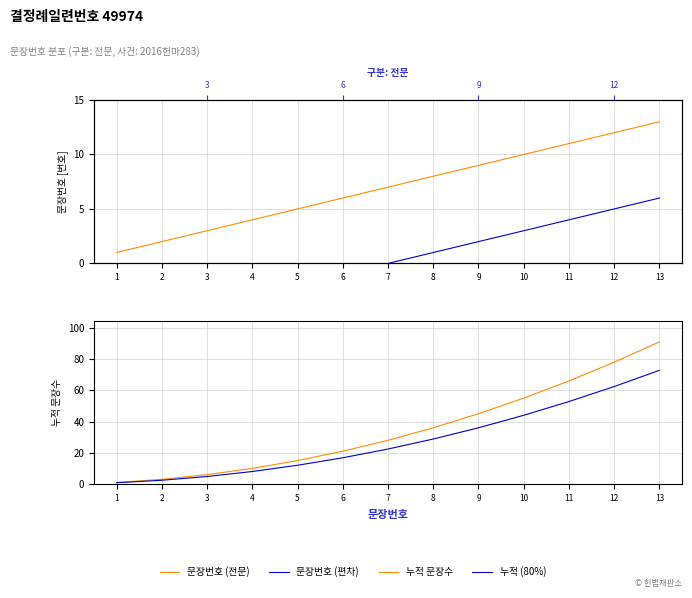

Is this an area chart (filled region under the line)?

No